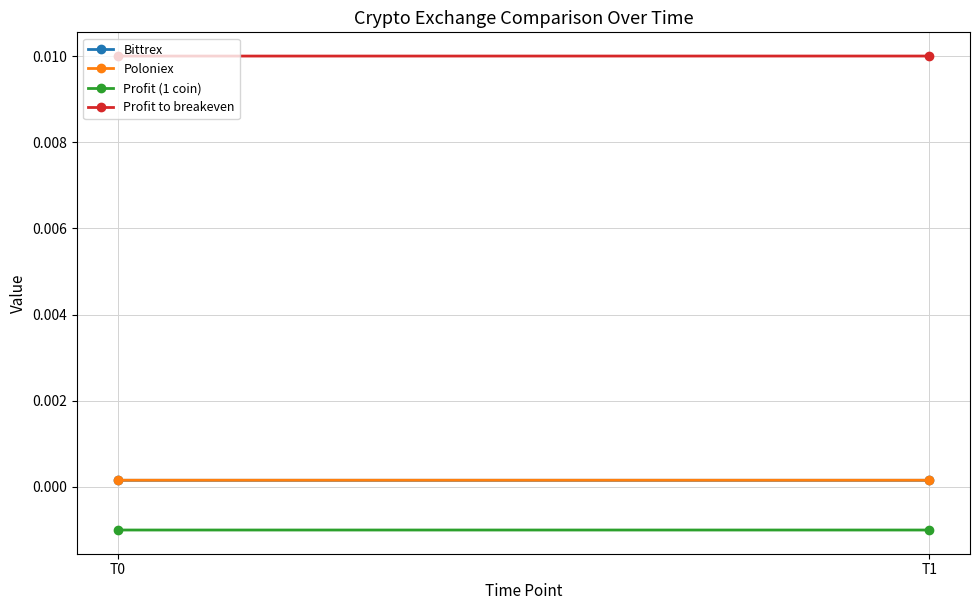

Which series has the largest total across all categories?

Profit to breakeven